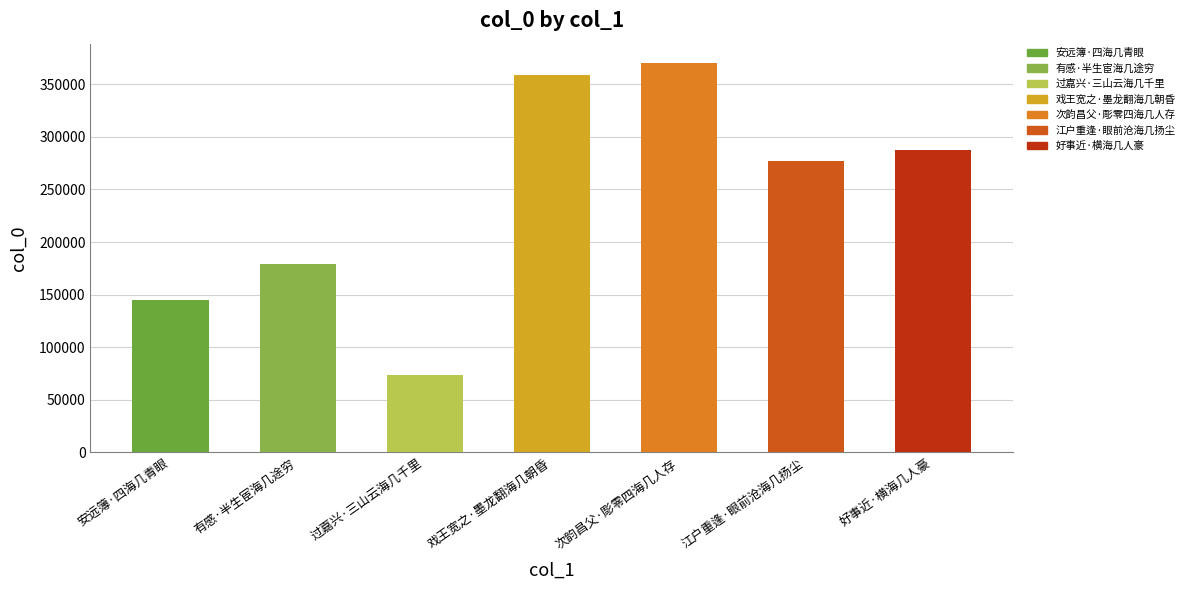

How many data points does each series have?

7